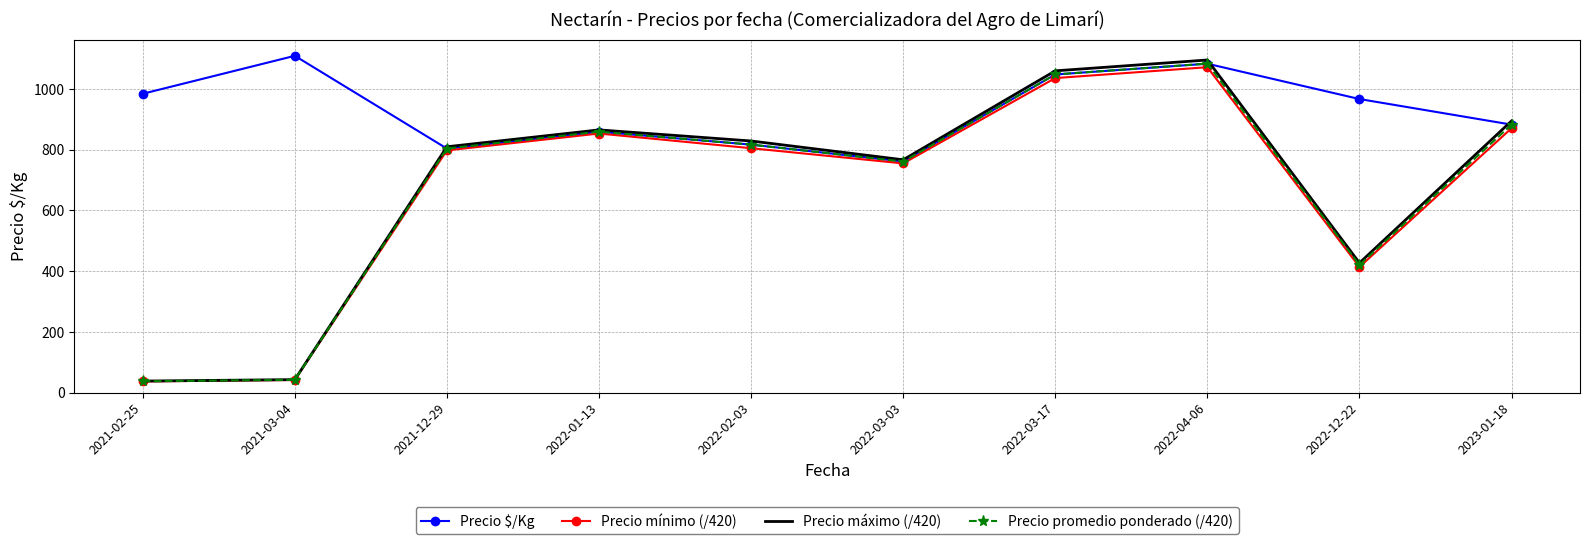

True or false: Precio máximo (/420) has more than 0 points higher than both neighbors.

True